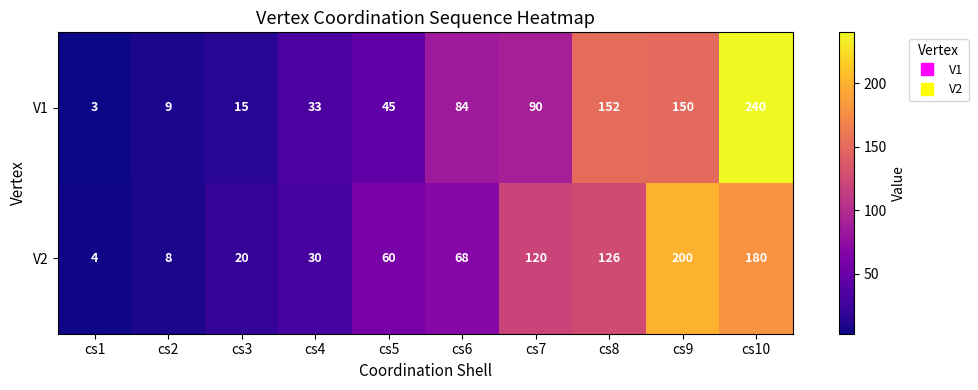

Rank the series by their average value, from lowest to highest.

V2, V1